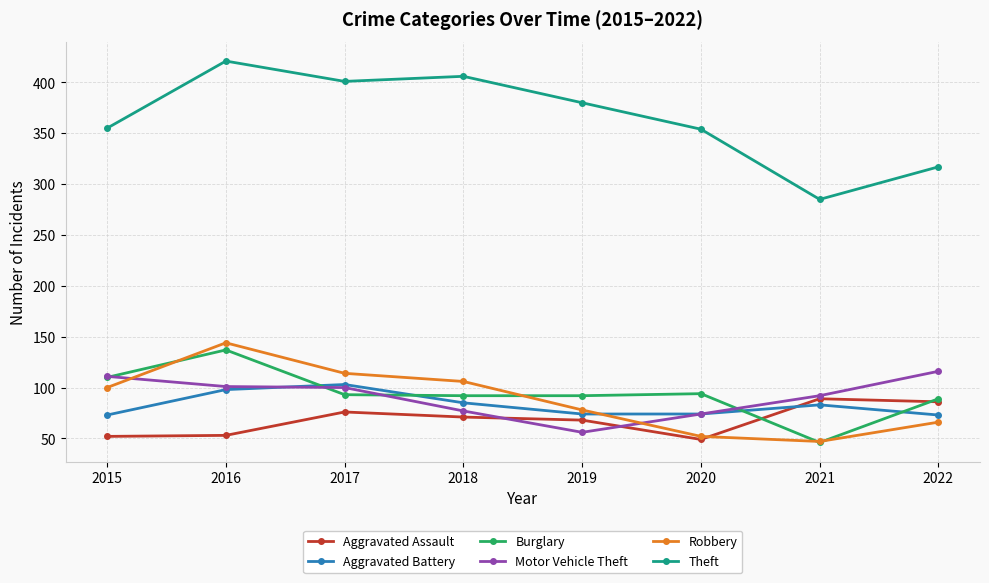

What is the highest value of the Aggravated Assault series?

89